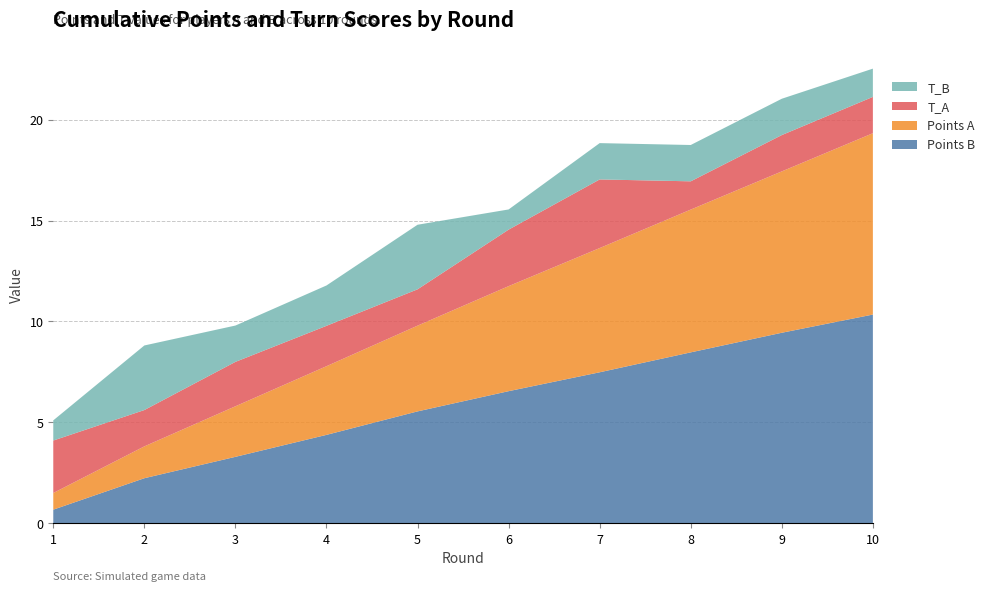

Reading left to right, what are all the values shown in this chart?

points_A: 1=0.8	2=1.6	3=2.5	4=3.4	5=4.2	6=5.2	7=6.2	8=7.1	9=8.0	10=9.0
points_B: 1=0.7	2=2.2	3=3.3	4=4.4	5=5.5	6=6.5	7=7.5	8=8.5	9=9.4	10=10.3
T_A: 1=2.6	2=1.8	3=2.2	4=2.0	5=1.8	6=2.8	7=3.4	8=1.4	9=1.8	10=1.8
T_B: 1=1.0	2=3.2	3=1.8	4=2.0	5=3.2	6=1.0	7=1.8	8=1.8	9=1.8	10=1.4